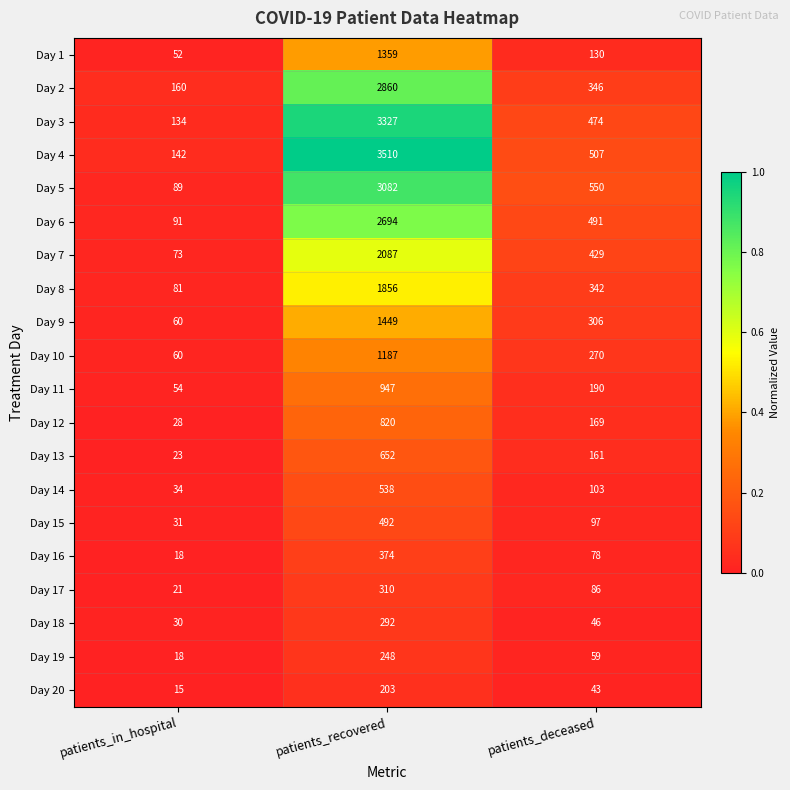

The Day 14 series shows 155 at patients_deceased. True or false?

False